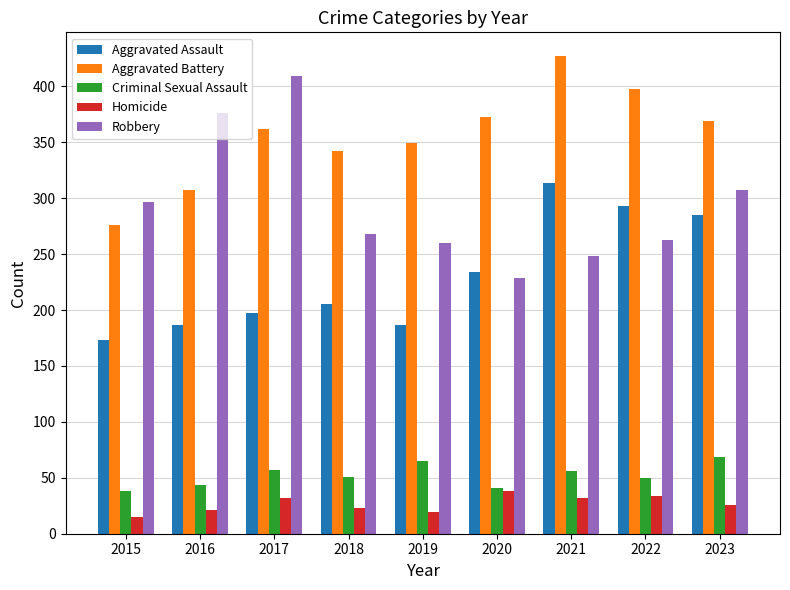

Is it true that Homicide equals 15 at 2015?

True